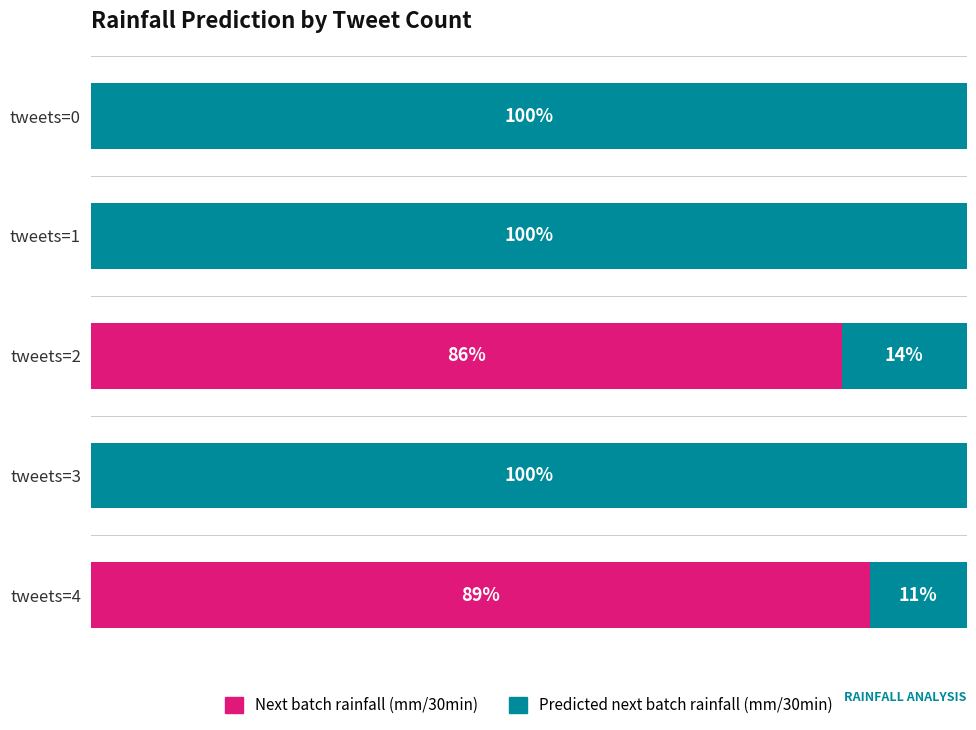

At which label does Next batch rainfall (mm/30min) reach its peak?

tweets=4